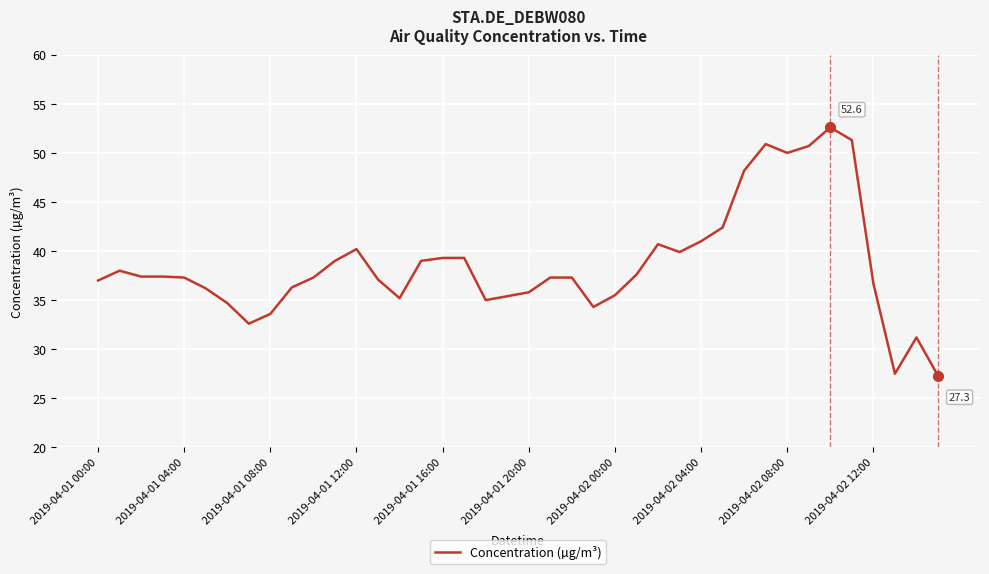

What is the difference between the maximum and minimum values?

25.3